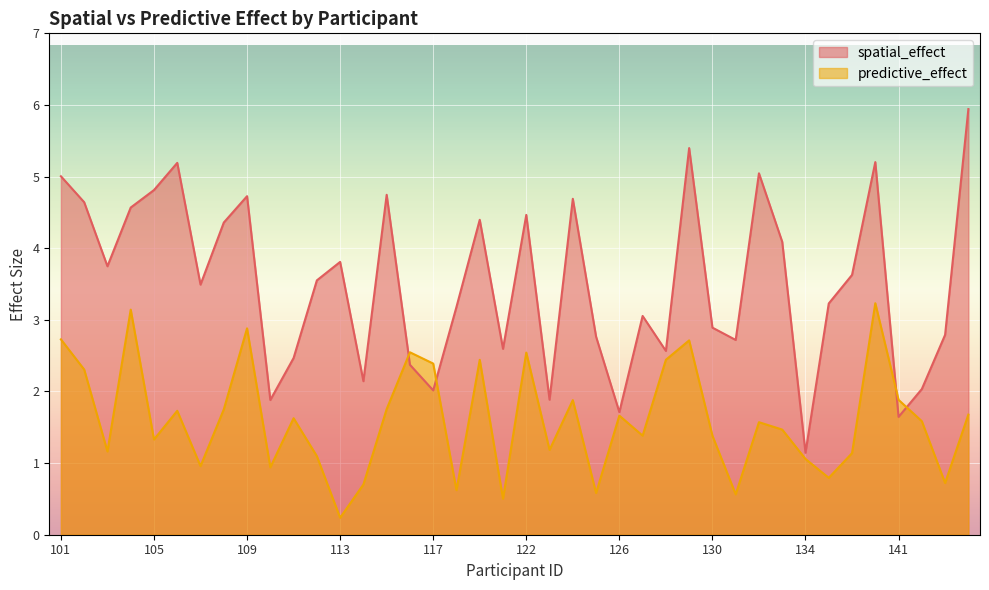

How many lines are shown in the chart?

2